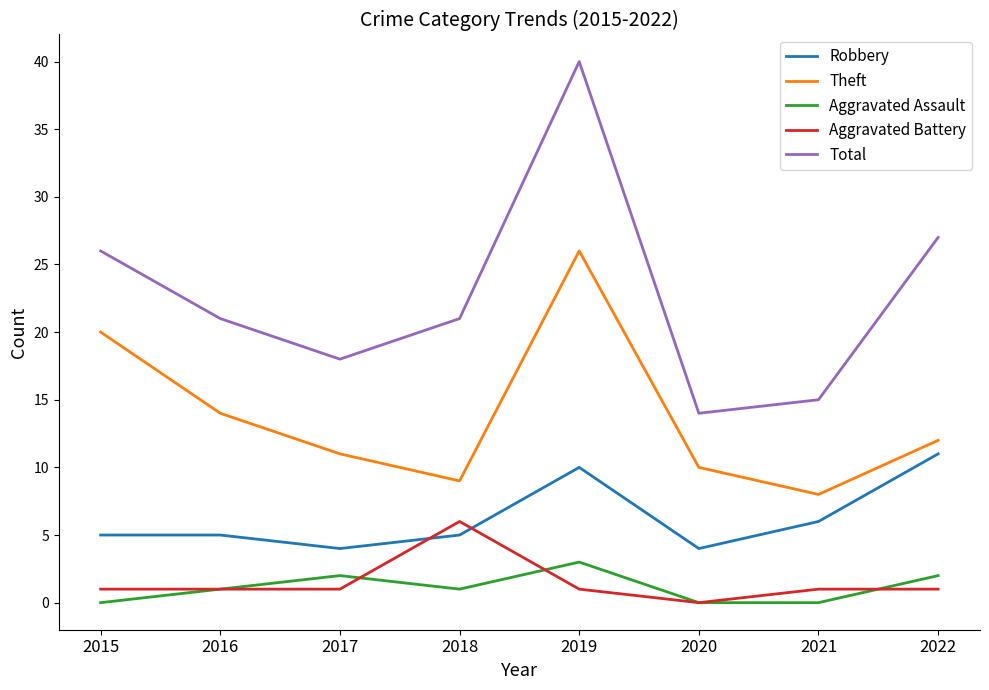

True or false: Total and Aggravated Assault intersect in this chart.

False